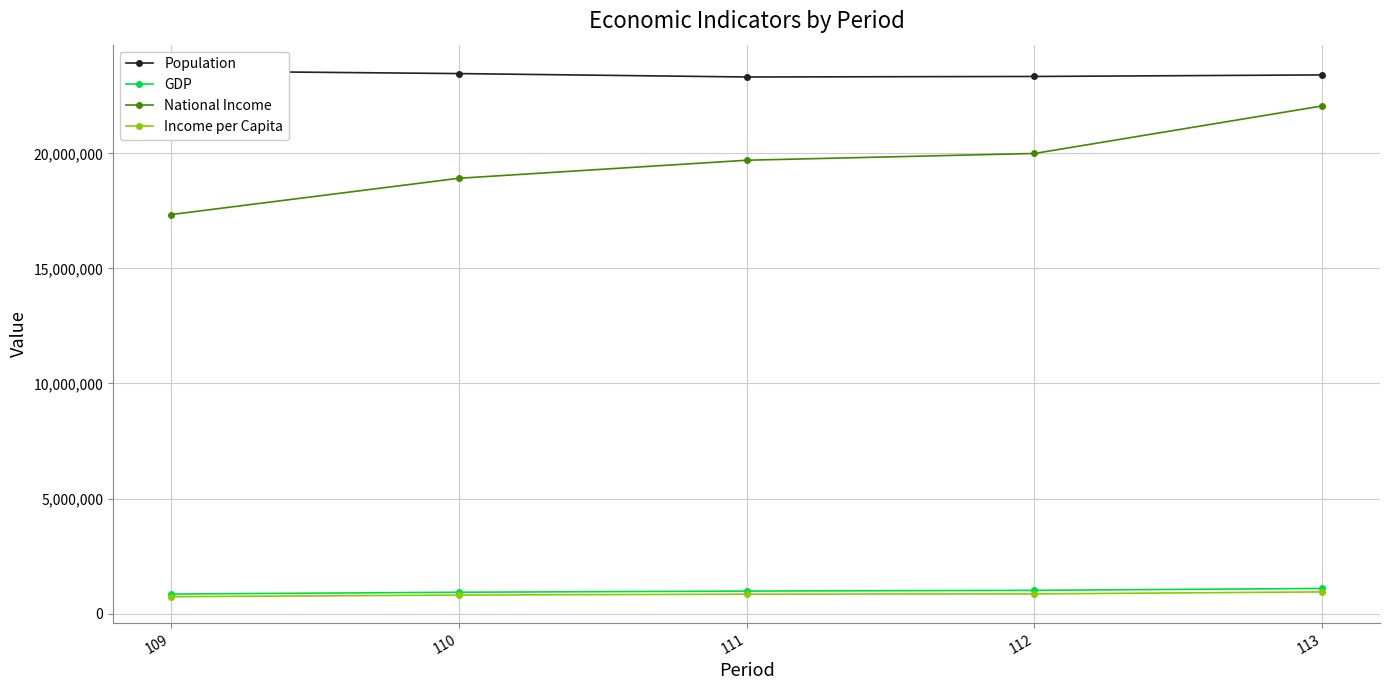

The Population series shows 35651255 at 113. True or false?

False